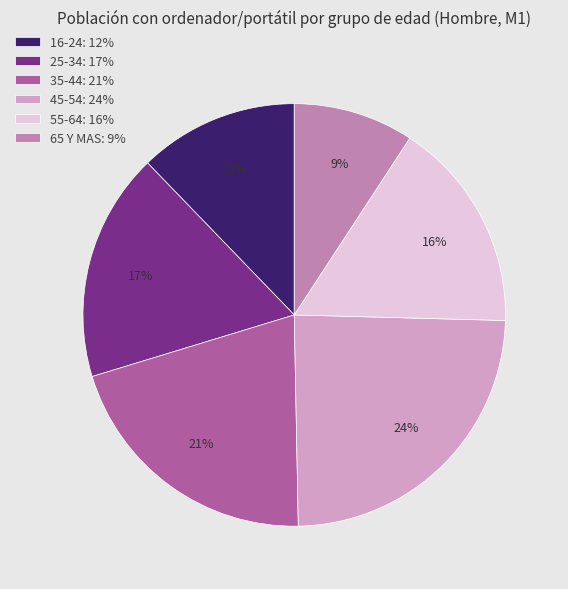

Rank the categories by value from highest to lowest.

45-54, 35-44, 25-34, 55-64, 16-24, 65 Y MAS